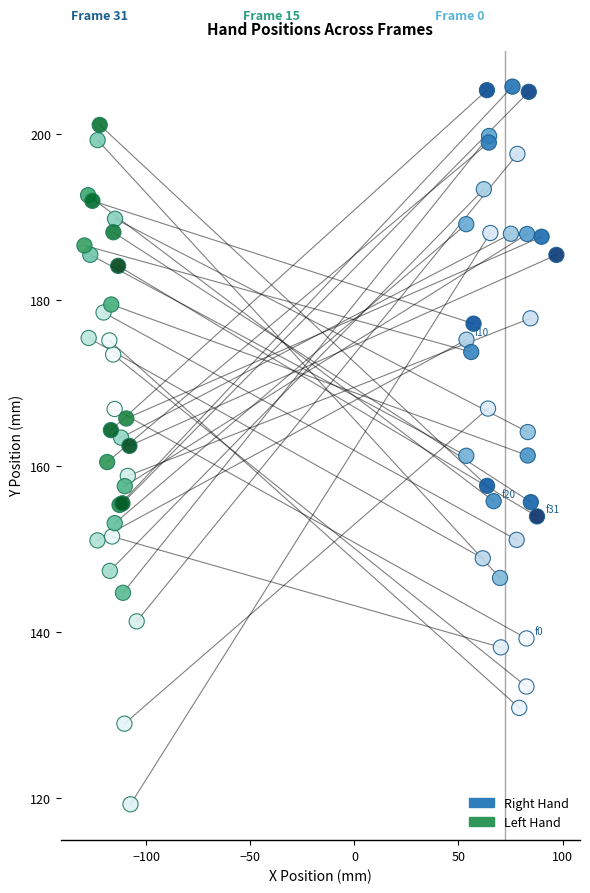

Which series contains the lowest Y value?

Left Hand